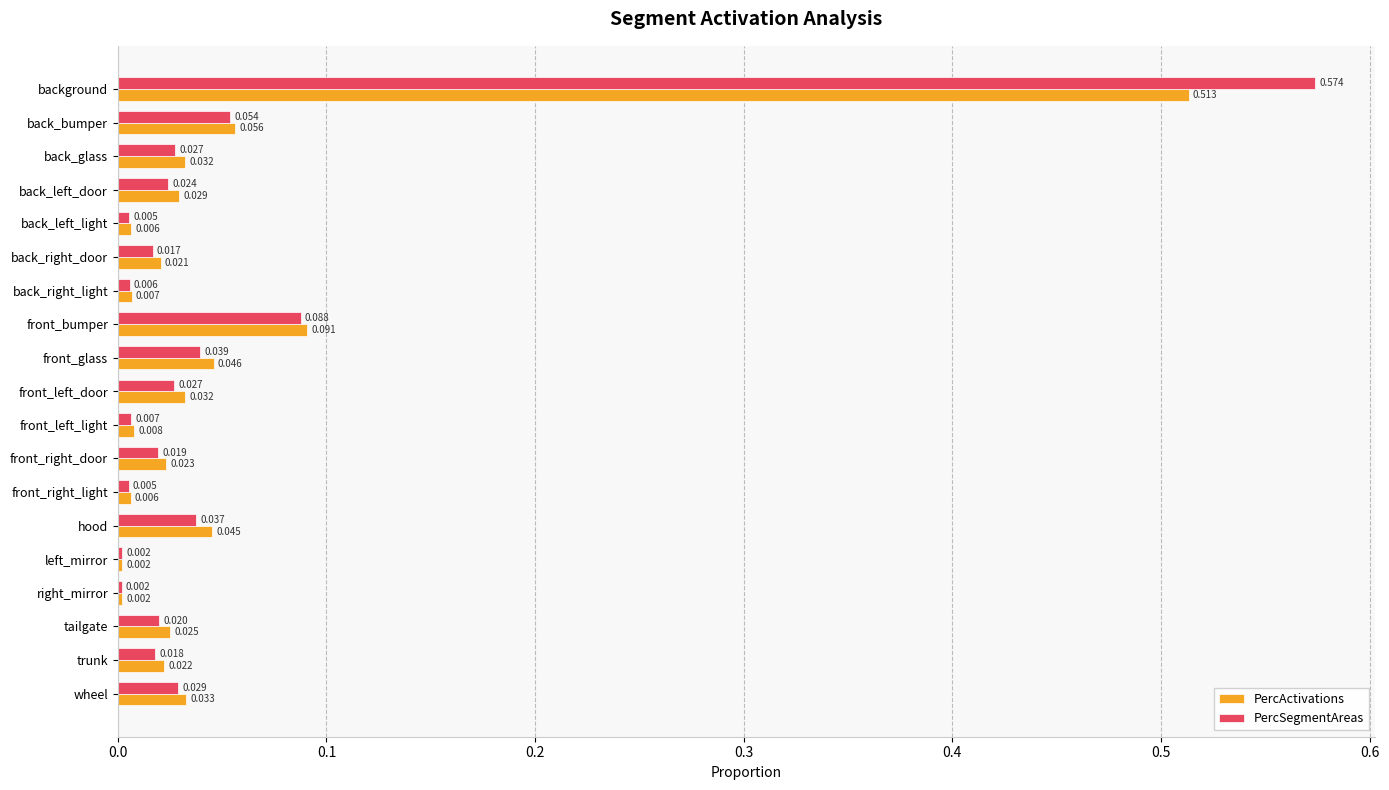

List the series in order of their peak value, lowest first.

PercActivations, PercSegmentAreas